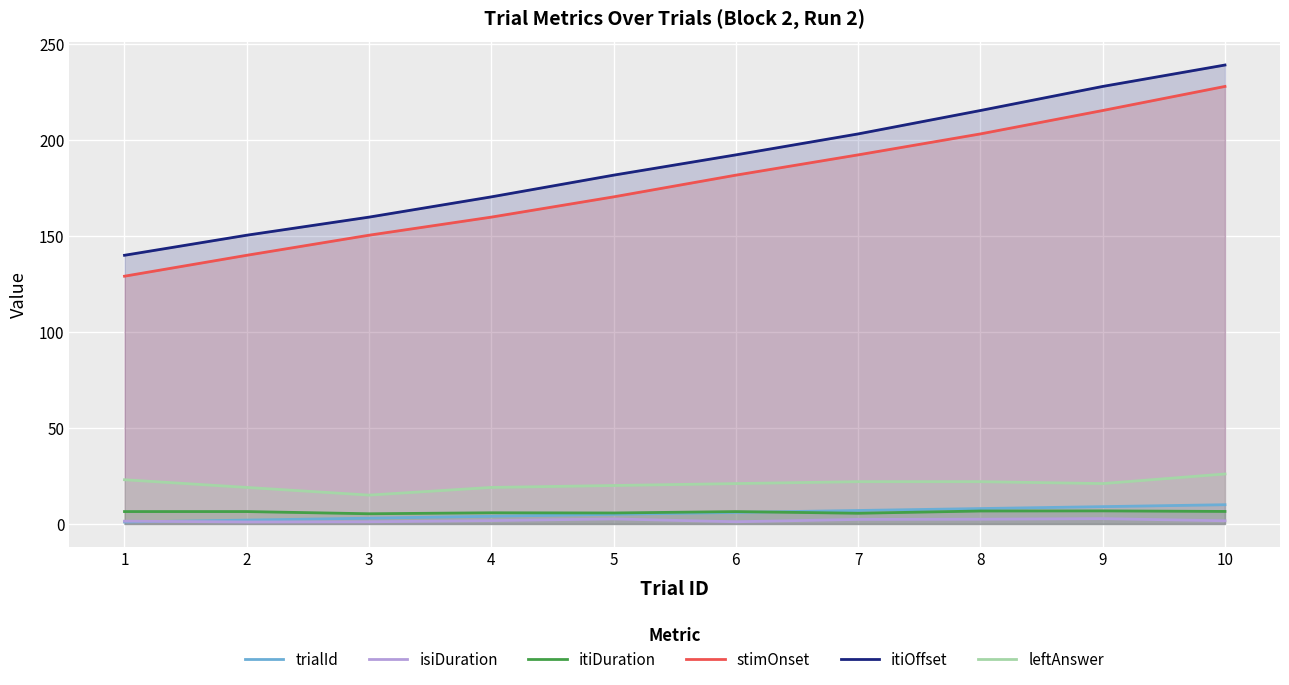

At which label does trialId reach its peak?

10